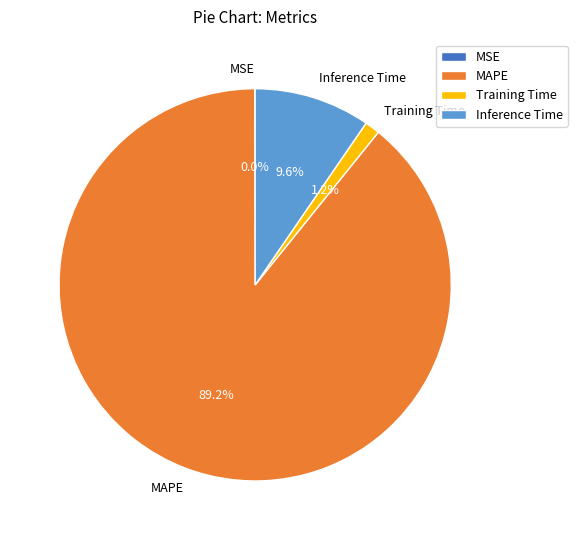

Which has a higher value, MAPE or Inference Time?

MAPE